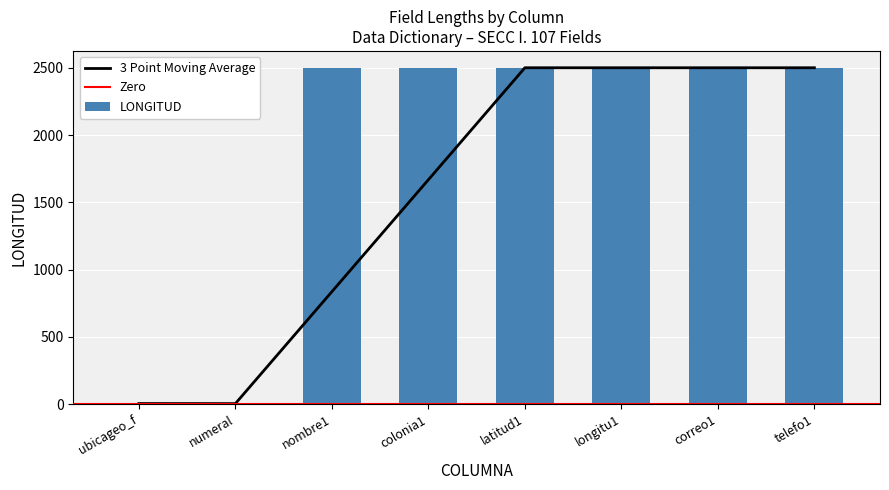

The value at numeral is 3. True or false?

False